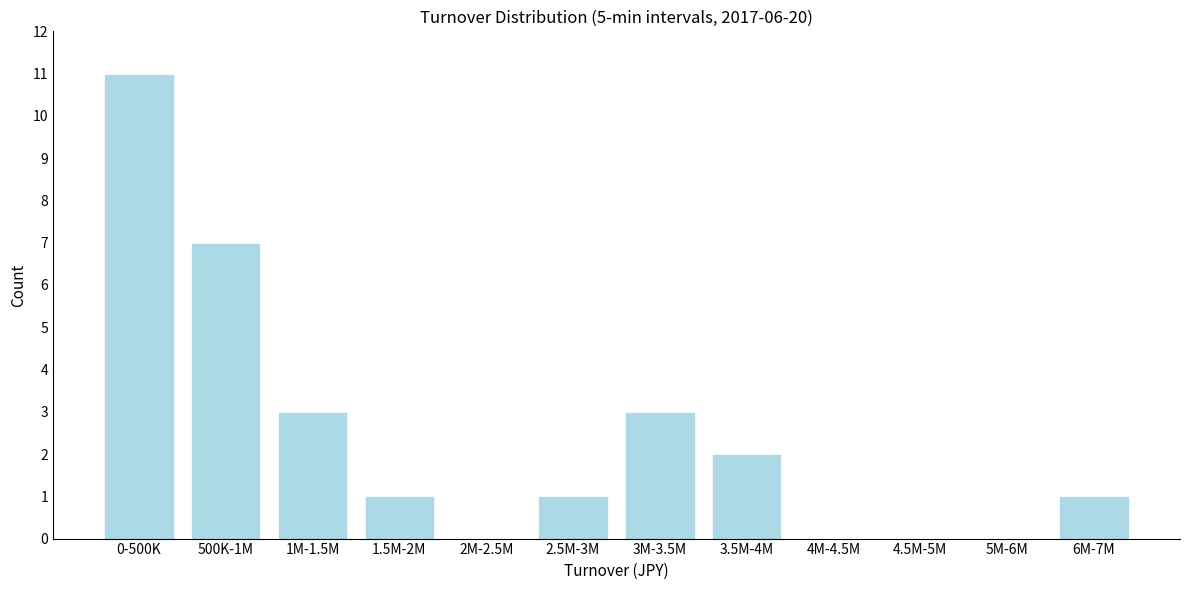

Reading left to right, extract all data points from this chart.

0-500K=11	500K-1M=7	1M-1.5M=3	1.5M-2M=1	2M-2.5M=0	2.5M-3M=1	3M-3.5M=3	3.5M-4M=2	4M-4.5M=0	4.5M-5M=0	5M-6M=0	6M-7M=1